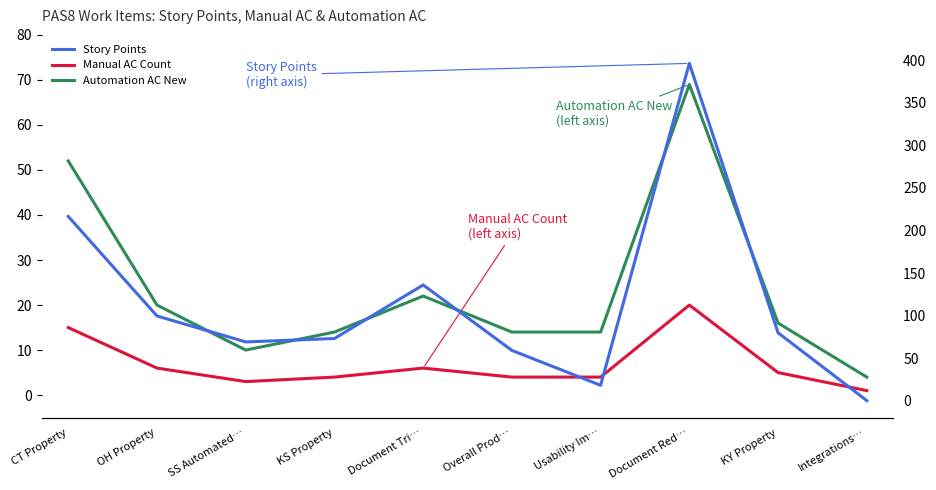

What is the label of the 10th point from the left?

Integrations…